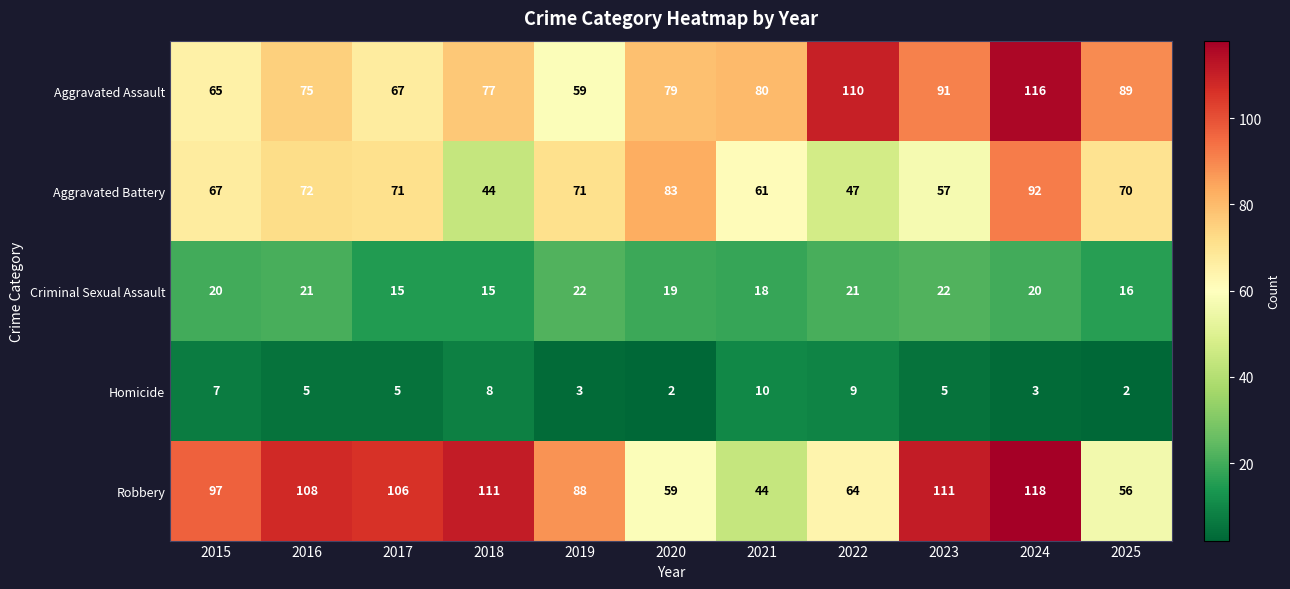

Which series changed the most between 2019 and 2025?

Robbery